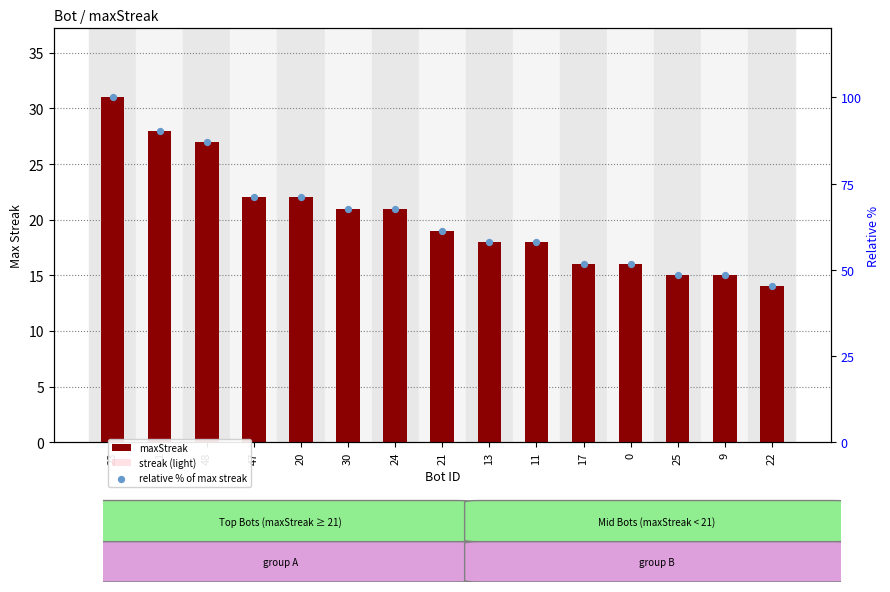

Is the value of streak (light) at 13 greater than the value of maxStreak at 0?

Yes